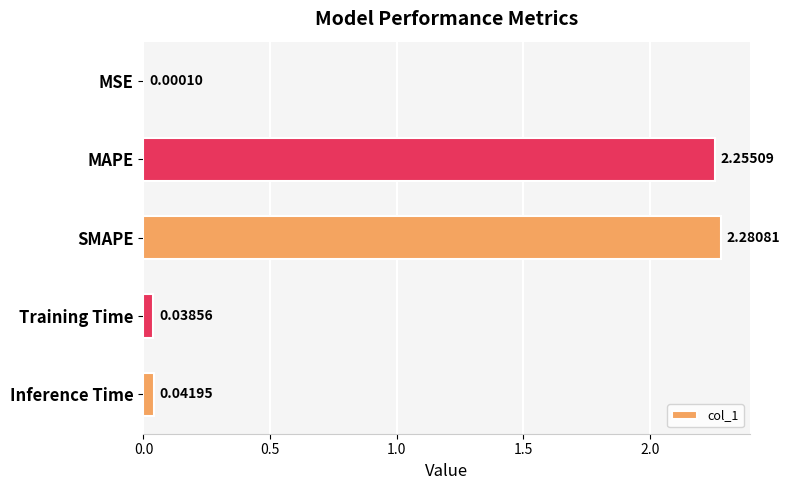

Which has a higher value, Training Time or MAPE?

MAPE